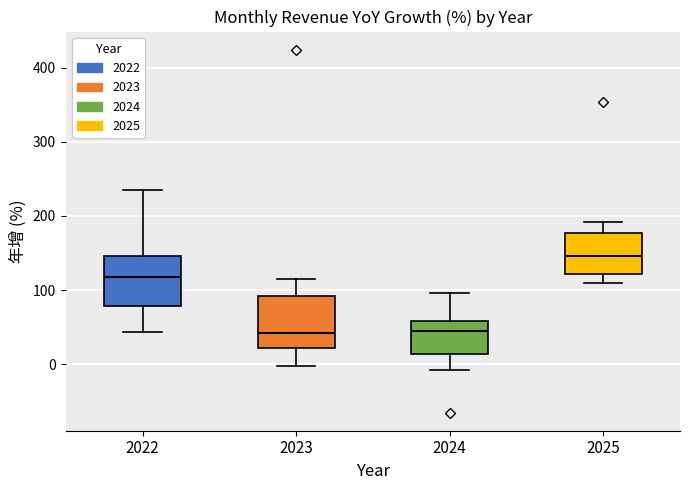

Which box has the highest median line?

2025